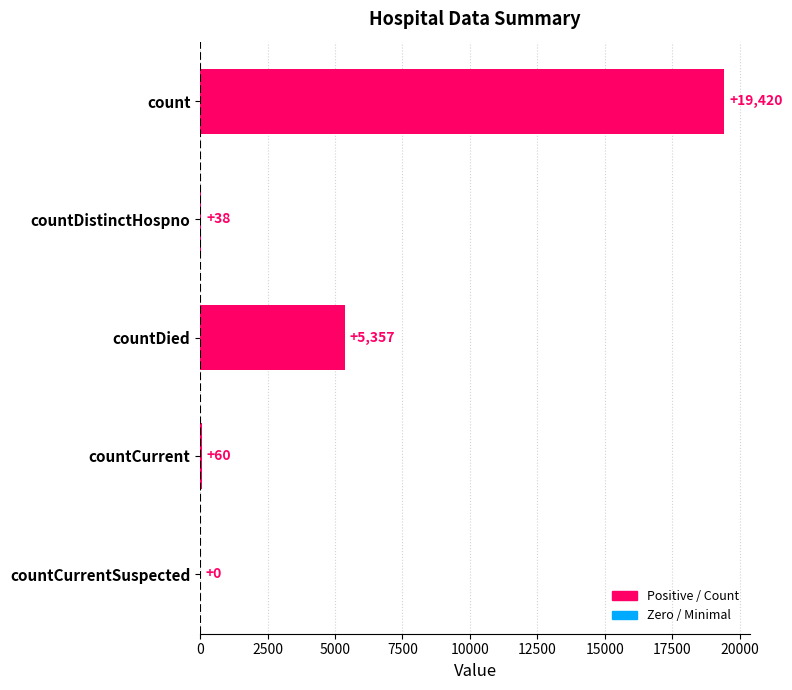

What is the greatest value displayed?

19420